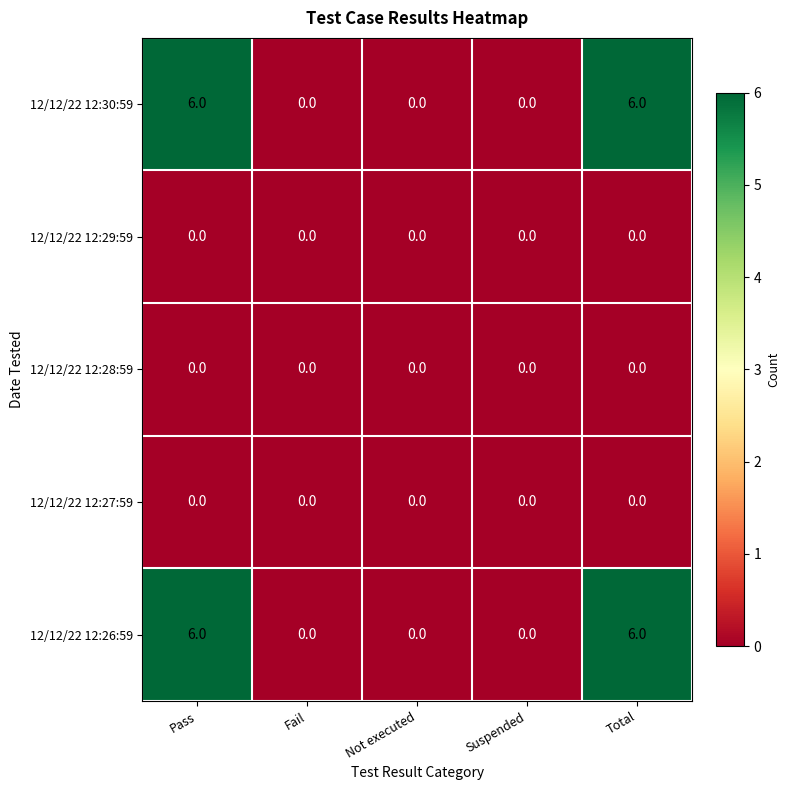

Reading left to right, transcribe all the data shown in this chart.

12/12/22 12:30:59: Pass=6	Fail=0	Not executed=0	Suspended=0	Total=6
12/12/22 12:29:59: Pass=0	Fail=0	Not executed=0	Suspended=0	Total=0
12/12/22 12:28:59: Pass=0	Fail=0	Not executed=0	Suspended=0	Total=0
12/12/22 12:27:59: Pass=0	Fail=0	Not executed=0	Suspended=0	Total=0
12/12/22 12:26:59: Pass=6	Fail=0	Not executed=0	Suspended=0	Total=6